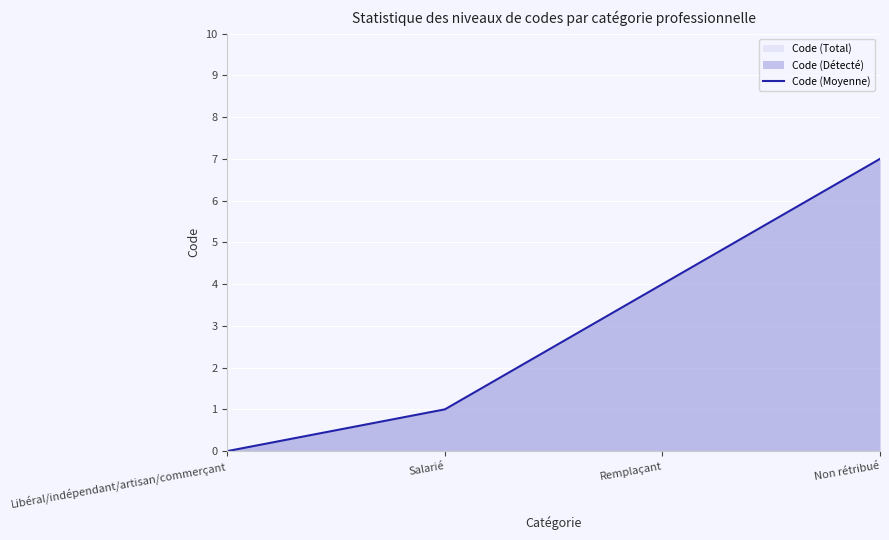

What is the value of the 2nd point from the left?

1